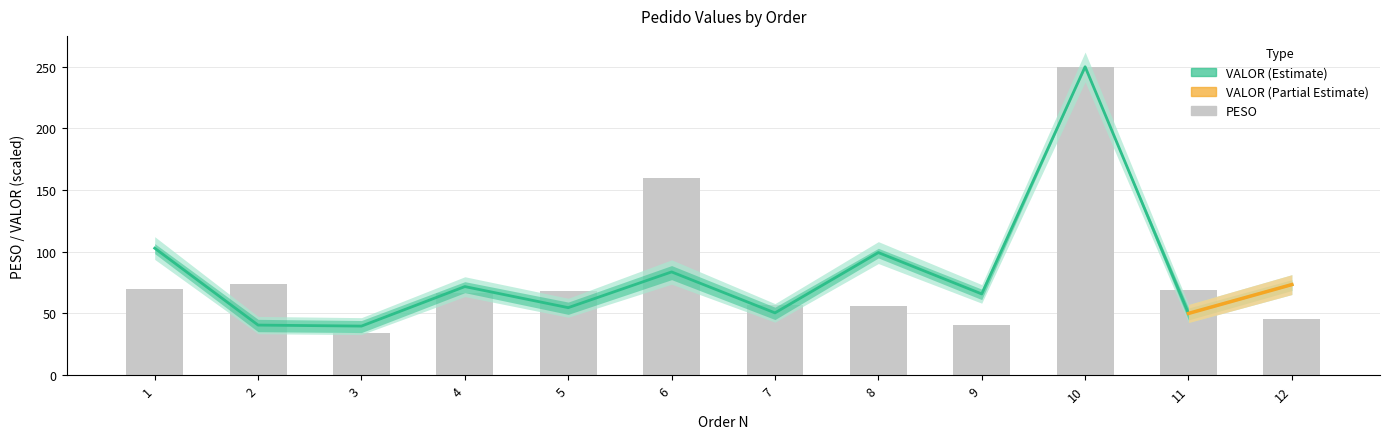

How many groups of bars are there?

12